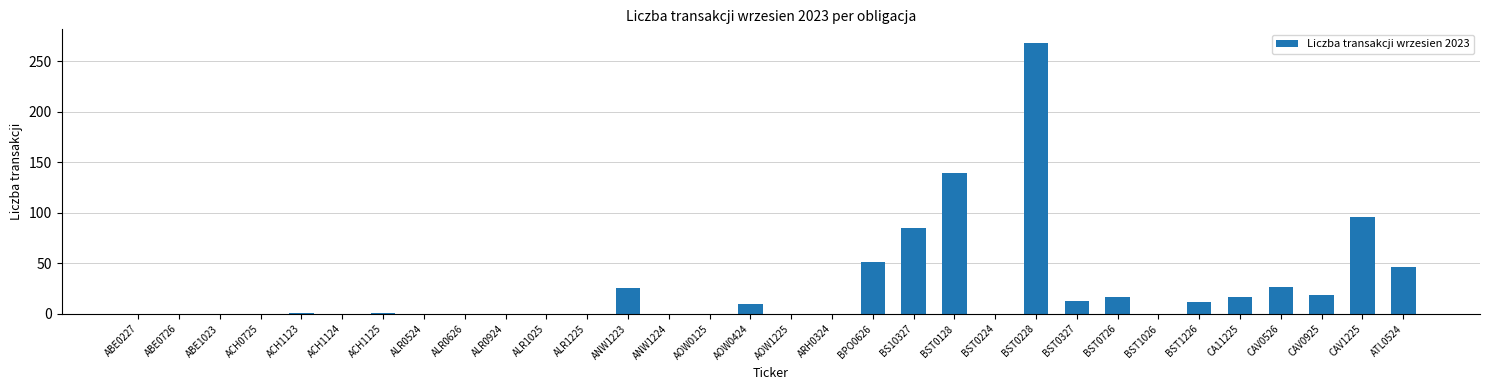

How many distinct data groups are displayed?

1